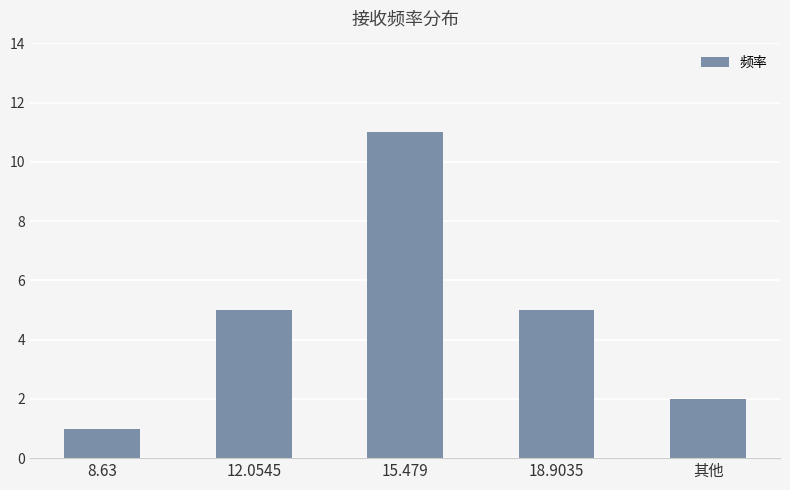

What is the difference between the maximum and minimum values?

10